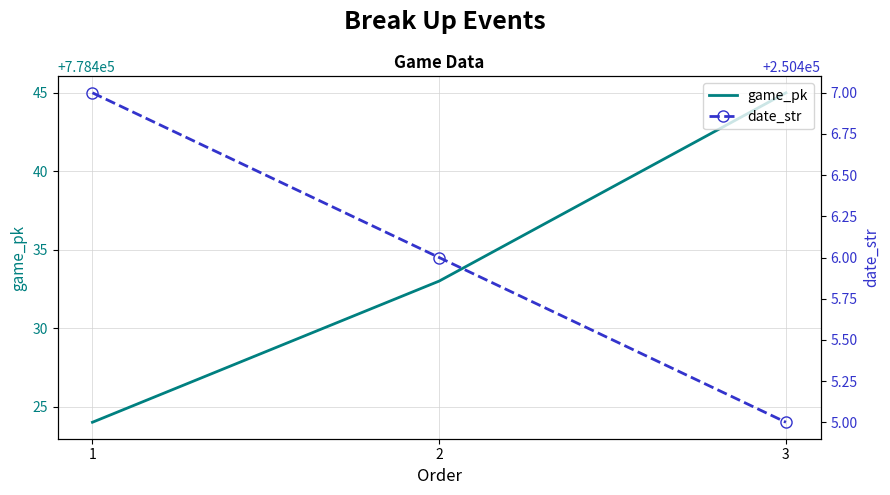

What is the highest value of the date_str series?

250407